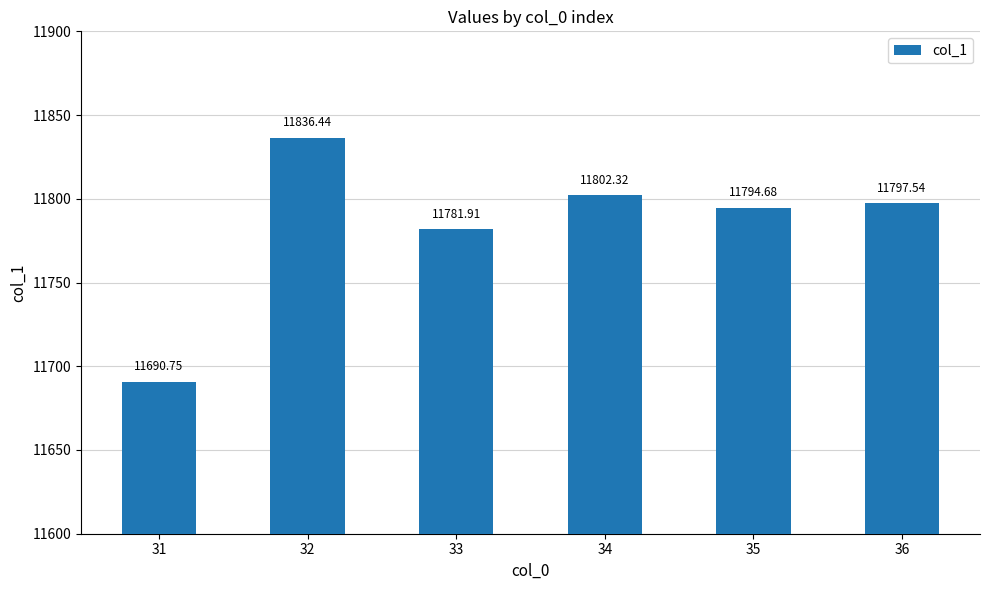

At which label does the data first exceed 11797?

32